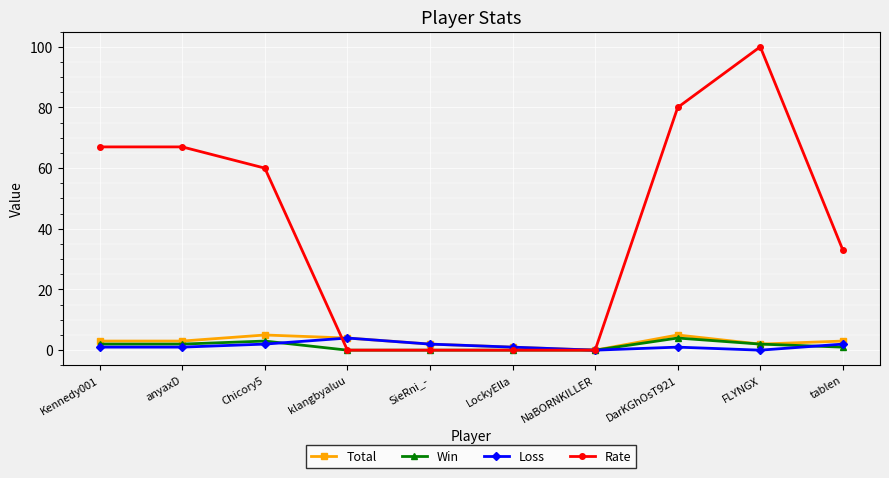

How many lines are shown in the chart?

4